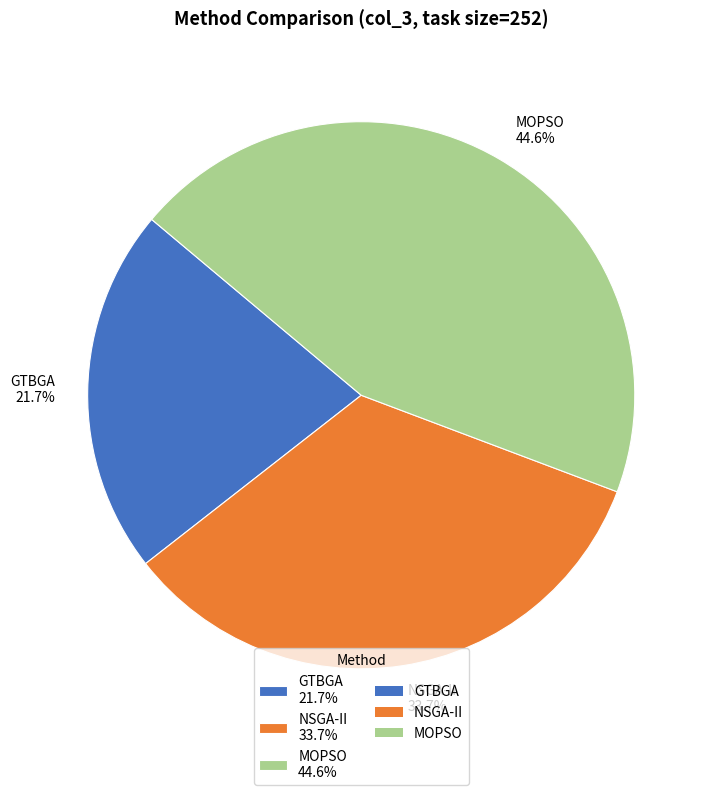

Rank the categories by value from lowest to highest.

GTBGA 21.7%, NSGA-II 33.7%, MOPSO 44.6%